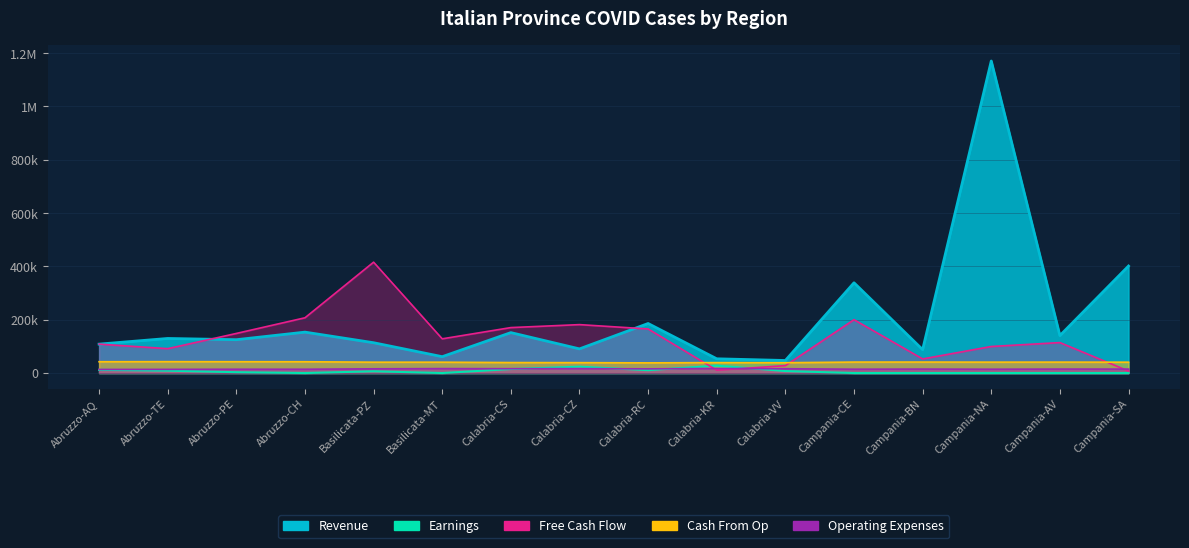

What is the highest value of the Operating Expenses series?

17130.0